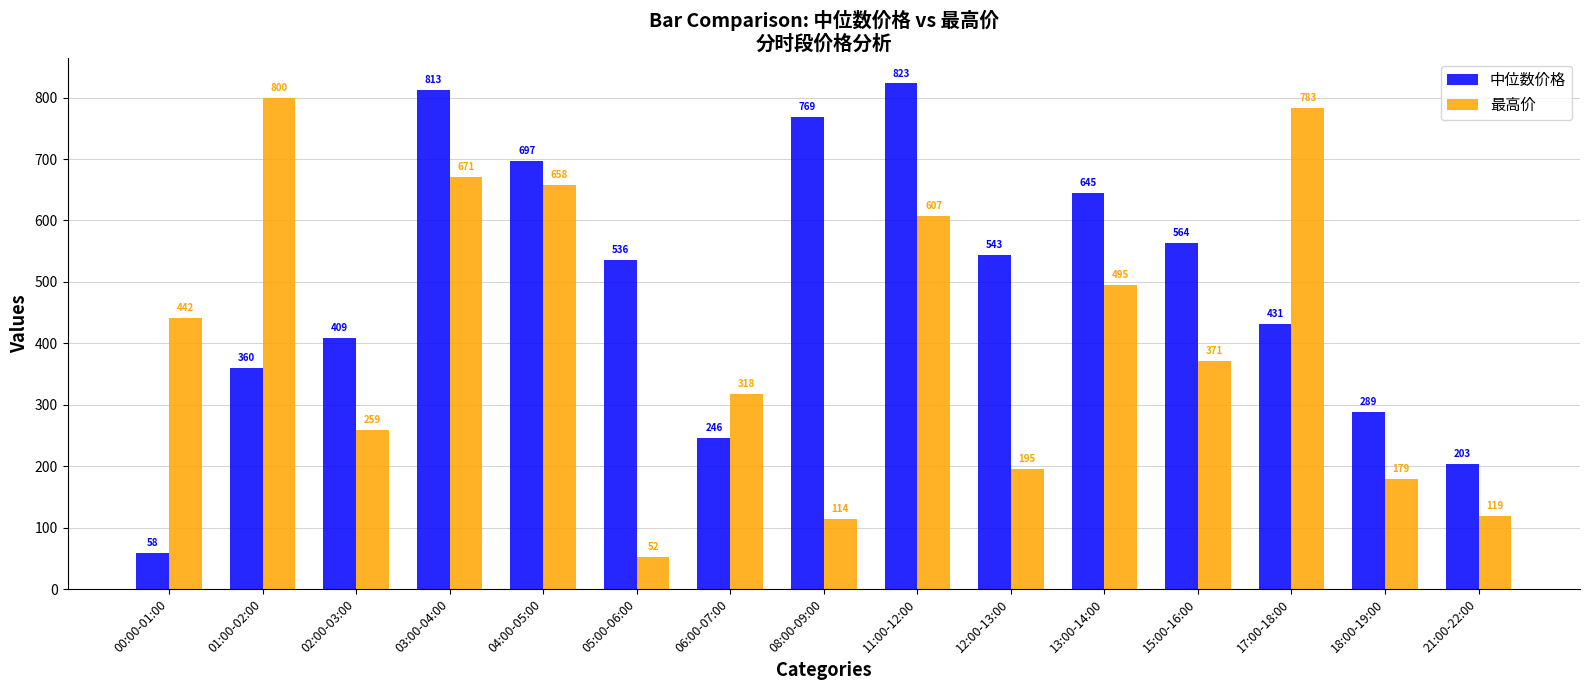

Is the value of 最高价 at 01:00-02:00 greater than the value of 中位数价格 at 13:00-14:00?

Yes